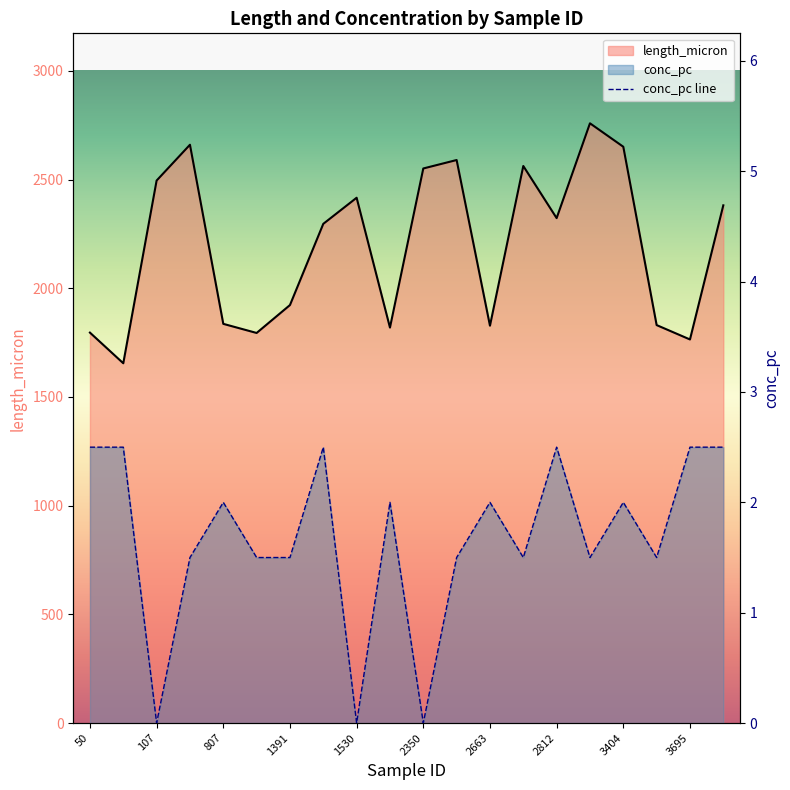

Which has a higher value, 12 or 107?

107